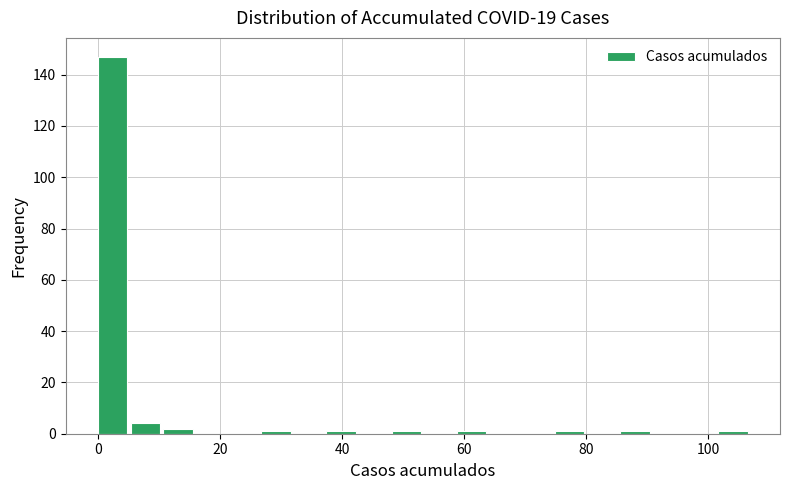

Read against the x-axis, roughly where is the centre of the tallest bar?

2